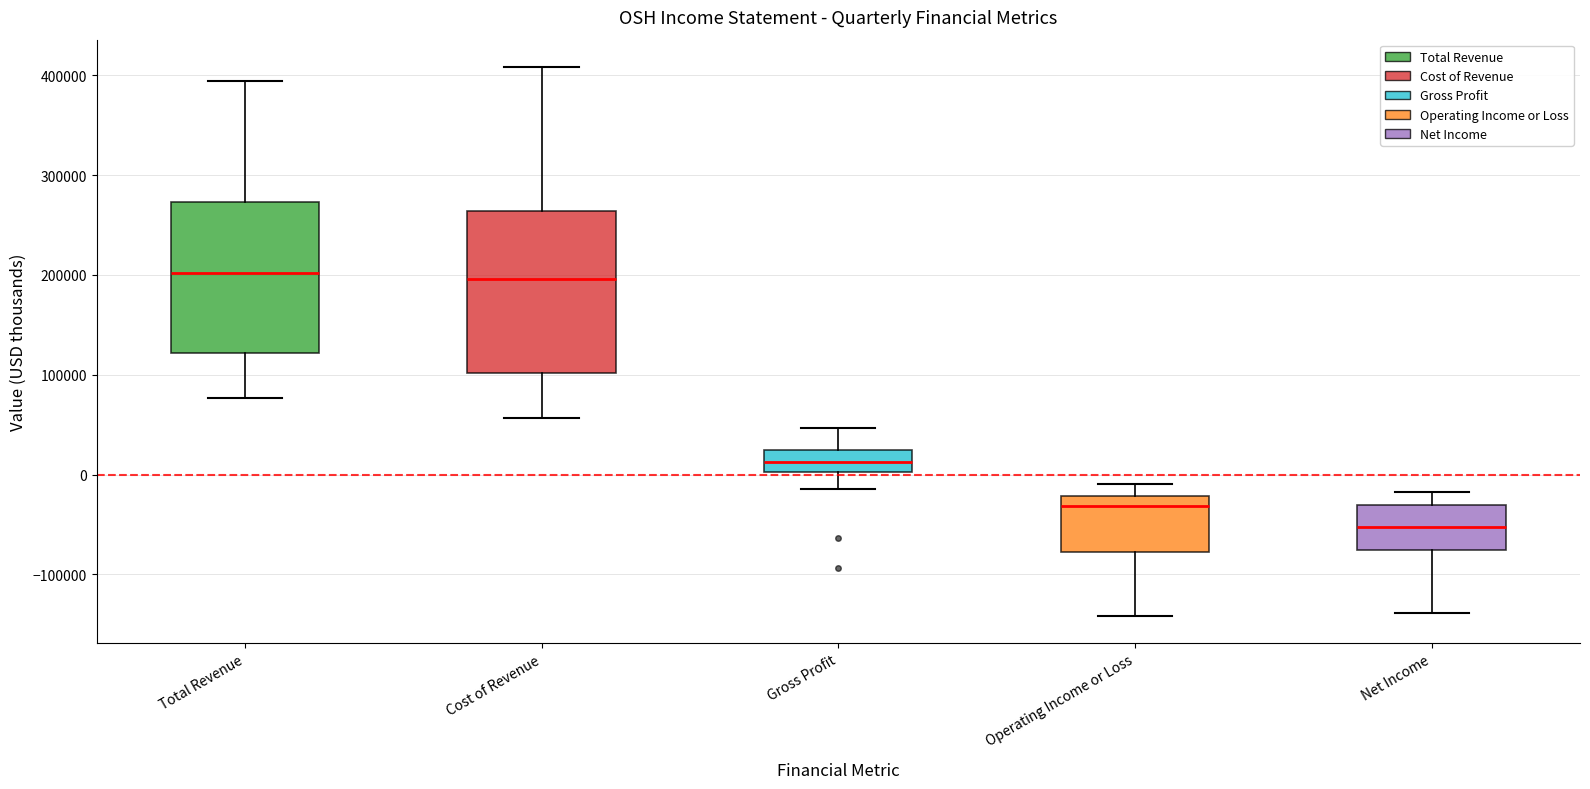

Comparing the boxes themselves (not the whiskers), which one is the tallest?

Cost of Revenue